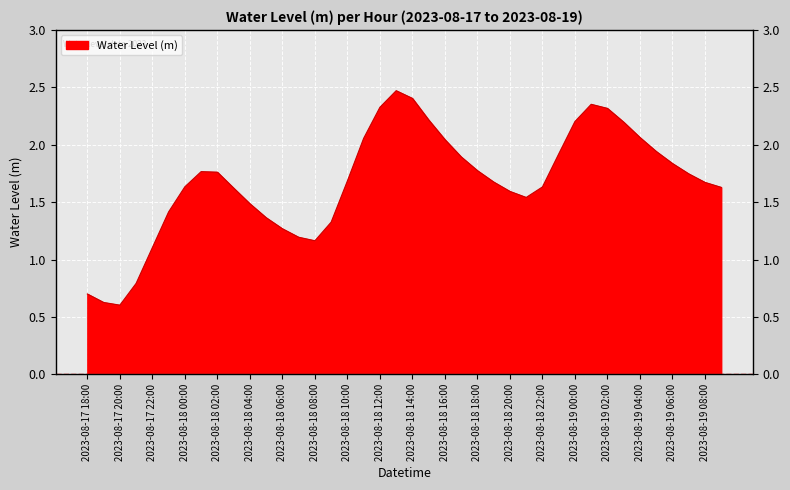

What is the average value?

1.7